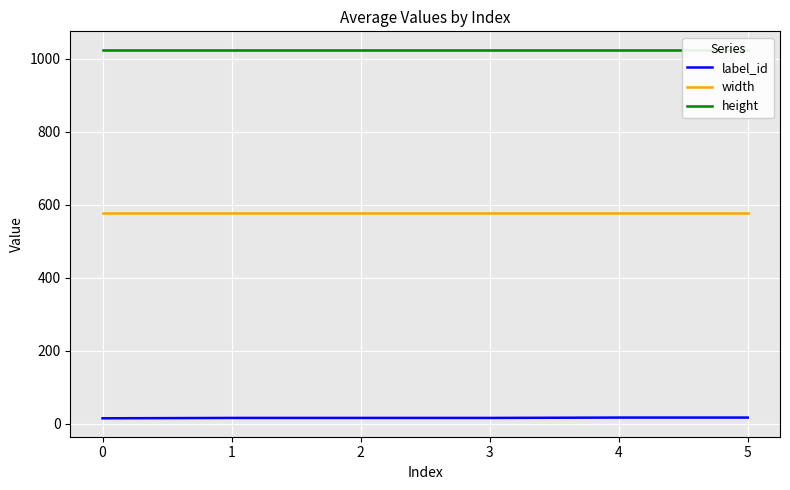

At 0, list the series in order from smallest to largest.

label_id, width, height